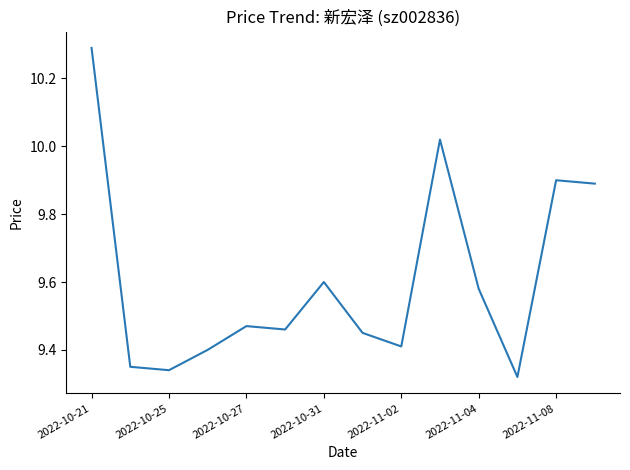

Does the chart display data point markers on the line(s)?

No